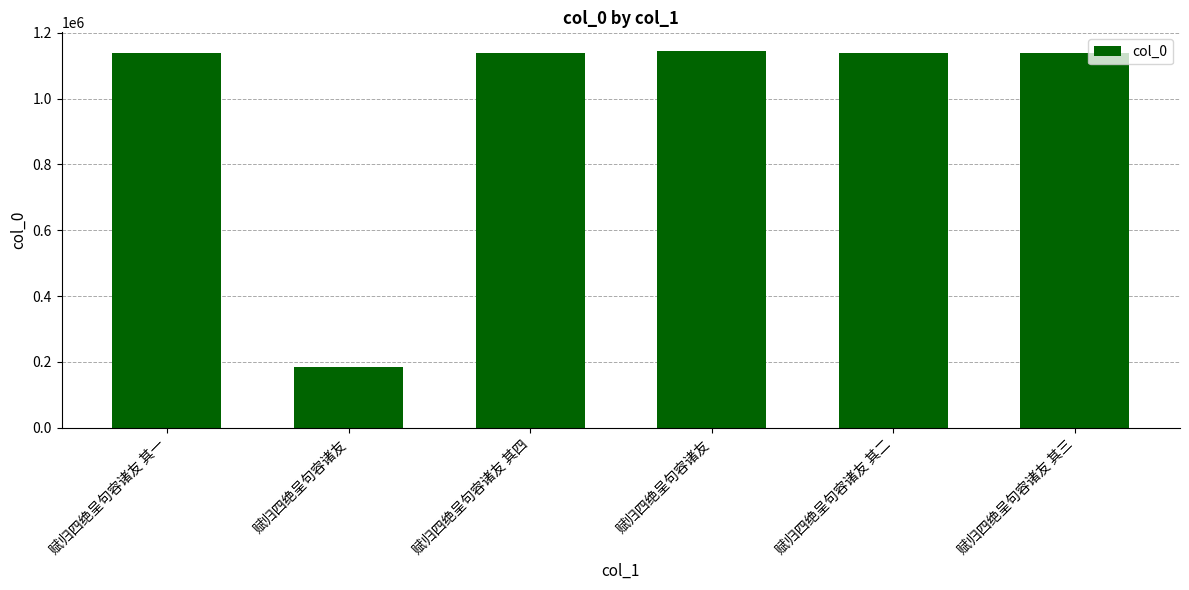

How many distinct data groups are displayed?

1